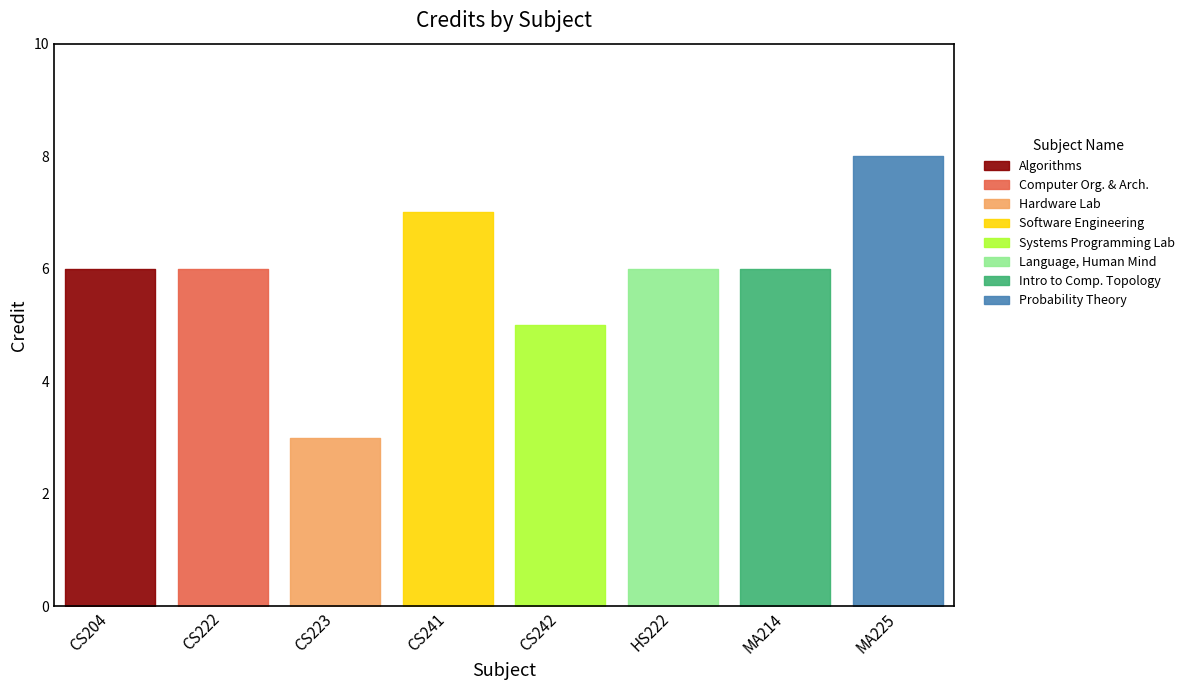

Rank the categories by value from highest to lowest.

MA225, CS241, CS204, CS222, HS222, MA214, CS242, CS223